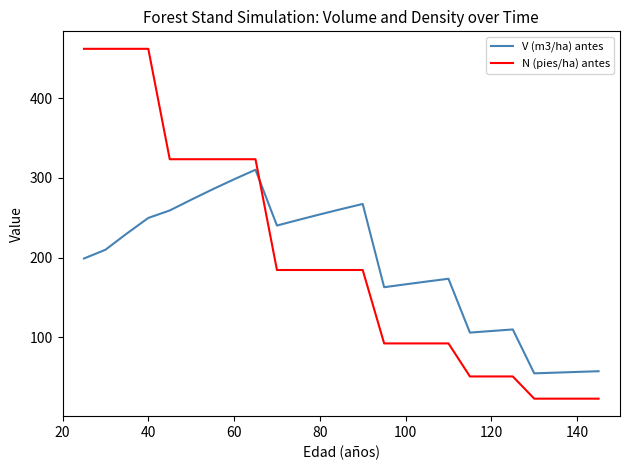

Which series has the largest range (max minus min)?

N (pies/ha) antes